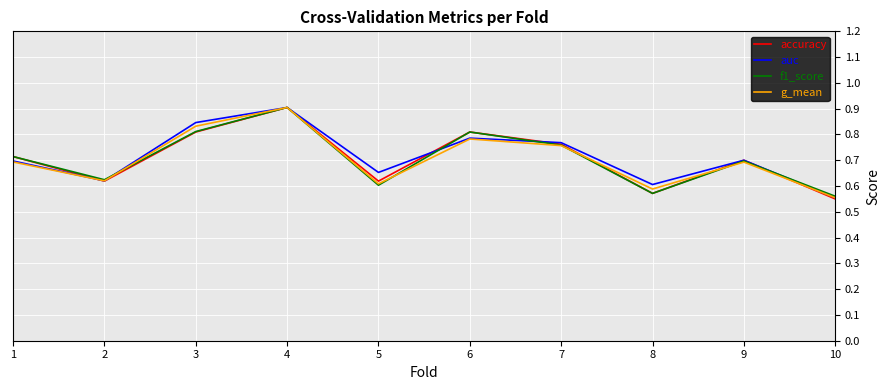

Which series has the largest range (max minus min)?

accuracy